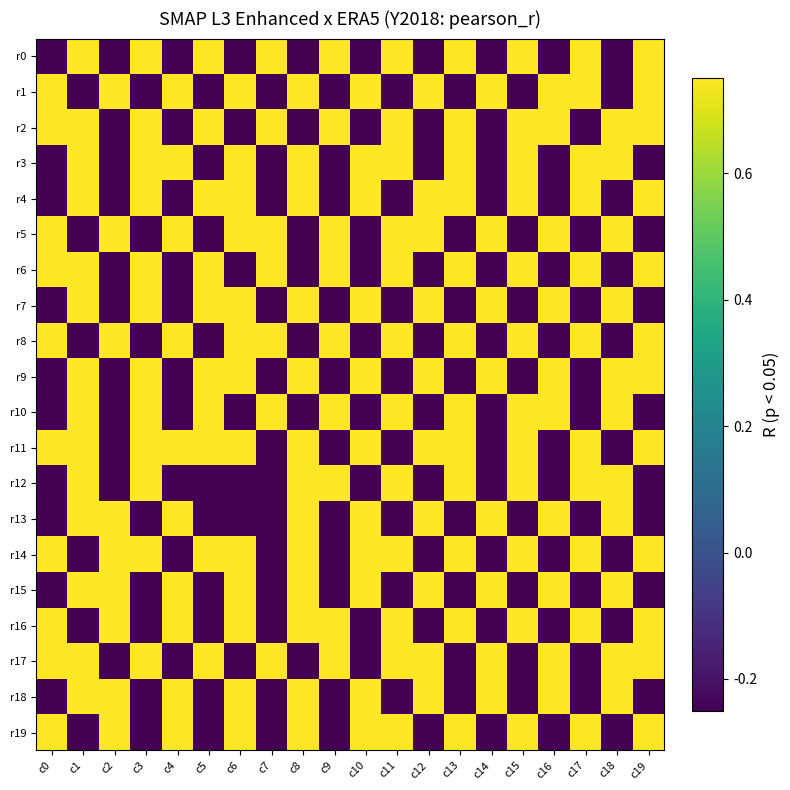

Reading left to right, what are all the values shown in this chart?

r0: c0=-0.2	c1=0.8	c2=-0.2	c3=0.8	c4=-0.2	c5=0.8	c6=-0.2	c7=0.8	c8=-0.2	c9=0.8	c10=-0.2	c11=0.8	c12=-0.2	c13=0.8	c14=-0.2	c15=0.8	c16=-0.2	c17=0.8	c18=-0.2	c19=0.8
r1: c0=0.8	c1=-0.2	c2=0.8	c3=-0.2	c4=0.8	c5=-0.2	c6=0.8	c7=-0.2	c8=0.8	c9=-0.2	c10=0.8	c11=-0.2	c12=0.8	c13=-0.2	c14=0.8	c15=-0.2	c16=0.8	c17=0.8	c18=-0.2	c19=0.8
r2: c0=0.8	c1=0.8	c2=-0.2	c3=0.8	c4=-0.2	c5=0.8	c6=-0.2	c7=0.8	c8=-0.2	c9=0.8	c10=-0.2	c11=0.8	c12=-0.2	c13=0.8	c14=-0.2	c15=0.8	c16=0.8	c17=-0.2	c18=0.8	c19=0.8
r3: c0=-0.2	c1=0.8	c2=-0.2	c3=0.8	c4=0.8	c5=-0.2	c6=0.8	c7=-0.2	c8=0.8	c9=-0.2	c10=0.8	c11=0.8	c12=-0.2	c13=0.8	c14=-0.2	c15=0.8	c16=-0.2	c17=0.8	c18=0.8	c19=-0.2
r4: c0=-0.2	c1=0.8	c2=-0.2	c3=0.8	c4=-0.2	c5=0.8	c6=0.8	c7=-0.2	c8=0.8	c9=-0.2	c10=0.8	c11=-0.2	c12=0.8	c13=0.8	c14=-0.2	c15=0.8	c16=-0.2	c17=0.8	c18=-0.2	c19=0.8
r5: c0=0.8	c1=-0.2	c2=0.8	c3=-0.2	c4=0.8	c5=-0.2	c6=0.8	c7=0.8	c8=-0.2	c9=0.8	c10=-0.2	c11=0.8	c12=0.8	c13=-0.2	c14=0.8	c15=-0.2	c16=0.8	c17=-0.2	c18=0.8	c19=-0.2
r6: c0=0.8	c1=0.8	c2=-0.2	c3=0.8	c4=-0.2	c5=0.8	c6=-0.2	c7=0.8	c8=-0.2	c9=0.8	c10=-0.2	c11=0.8	c12=-0.2	c13=0.8	c14=-0.2	c15=0.8	c16=-0.2	c17=0.8	c18=-0.2	c19=0.8
r7: c0=-0.2	c1=0.8	c2=-0.2	c3=0.8	c4=-0.2	c5=0.8	c6=0.8	c7=-0.2	c8=0.8	c9=-0.2	c10=0.8	c11=-0.2	c12=0.8	c13=-0.2	c14=0.8	c15=-0.2	c16=0.8	c17=-0.2	c18=0.8	c19=-0.2
r8: c0=0.8	c1=-0.2	c2=0.8	c3=-0.2	c4=0.8	c5=-0.2	c6=0.8	c7=0.8	c8=-0.2	c9=0.8	c10=-0.2	c11=0.8	c12=-0.2	c13=0.8	c14=-0.2	c15=0.8	c16=-0.2	c17=0.8	c18=-0.2	c19=0.8
r9: c0=-0.2	c1=0.8	c2=-0.2	c3=0.8	c4=-0.2	c5=0.8	c6=0.8	c7=-0.2	c8=0.8	c9=-0.2	c10=0.8	c11=-0.2	c12=0.8	c13=-0.2	c14=0.8	c15=-0.2	c16=0.8	c17=-0.2	c18=0.8	c19=0.8
r10: c0=-0.2	c1=0.8	c2=-0.2	c3=0.8	c4=-0.2	c5=0.8	c6=-0.2	c7=0.8	c8=-0.2	c9=0.8	c10=-0.2	c11=0.8	c12=-0.2	c13=0.8	c14=-0.2	c15=0.8	c16=0.8	c17=-0.2	c18=0.8	c19=-0.2
r11: c0=0.8	c1=0.8	c2=-0.2	c3=0.8	c4=0.8	c5=0.8	c6=0.8	c7=-0.2	c8=0.8	c9=-0.2	c10=0.8	c11=-0.2	c12=0.8	c13=0.8	c14=-0.2	c15=0.8	c16=-0.2	c17=0.8	c18=-0.2	c19=0.8
r12: c0=-0.2	c1=0.8	c2=-0.2	c3=0.8	c4=-0.2	c5=-0.2	c6=-0.2	c7=-0.2	c8=0.8	c9=0.8	c10=-0.2	c11=0.8	c12=-0.2	c13=0.8	c14=-0.2	c15=0.8	c16=-0.2	c17=0.8	c18=0.8	c19=-0.2
r13: c0=-0.2	c1=0.8	c2=0.8	c3=-0.2	c4=0.8	c5=-0.2	c6=-0.2	c7=-0.2	c8=0.8	c9=-0.2	c10=0.8	c11=-0.2	c12=0.8	c13=-0.2	c14=0.8	c15=-0.2	c16=0.8	c17=-0.2	c18=0.8	c19=-0.2
r14: c0=0.8	c1=-0.2	c2=0.8	c3=0.8	c4=-0.2	c5=0.8	c6=0.8	c7=-0.2	c8=0.8	c9=-0.2	c10=0.8	c11=0.8	c12=-0.2	c13=0.8	c14=-0.2	c15=0.8	c16=-0.2	c17=0.8	c18=-0.2	c19=0.8
r15: c0=-0.2	c1=0.8	c2=0.8	c3=-0.2	c4=0.8	c5=-0.2	c6=0.8	c7=-0.2	c8=0.8	c9=-0.2	c10=0.8	c11=-0.2	c12=0.8	c13=-0.2	c14=0.8	c15=-0.2	c16=0.8	c17=-0.2	c18=0.8	c19=-0.2
r16: c0=0.8	c1=-0.2	c2=0.8	c3=-0.2	c4=0.8	c5=-0.2	c6=0.8	c7=-0.2	c8=0.8	c9=0.8	c10=-0.2	c11=0.8	c12=-0.2	c13=0.8	c14=-0.2	c15=0.8	c16=-0.2	c17=0.8	c18=-0.2	c19=0.8
r17: c0=0.8	c1=0.8	c2=-0.2	c3=0.8	c4=-0.2	c5=0.8	c6=-0.2	c7=0.8	c8=-0.2	c9=0.8	c10=-0.2	c11=0.8	c12=0.8	c13=-0.2	c14=0.8	c15=-0.2	c16=0.8	c17=-0.2	c18=0.8	c19=0.8
r18: c0=-0.2	c1=0.8	c2=0.8	c3=-0.2	c4=0.8	c5=-0.2	c6=0.8	c7=-0.2	c8=0.8	c9=-0.2	c10=0.8	c11=-0.2	c12=0.8	c13=-0.2	c14=0.8	c15=-0.2	c16=0.8	c17=-0.2	c18=0.8	c19=-0.2
r19: c0=0.8	c1=-0.2	c2=0.8	c3=-0.2	c4=0.8	c5=-0.2	c6=0.8	c7=-0.2	c8=0.8	c9=-0.2	c10=0.8	c11=0.8	c12=-0.2	c13=0.8	c14=-0.2	c15=0.8	c16=-0.2	c17=0.8	c18=-0.2	c19=0.8